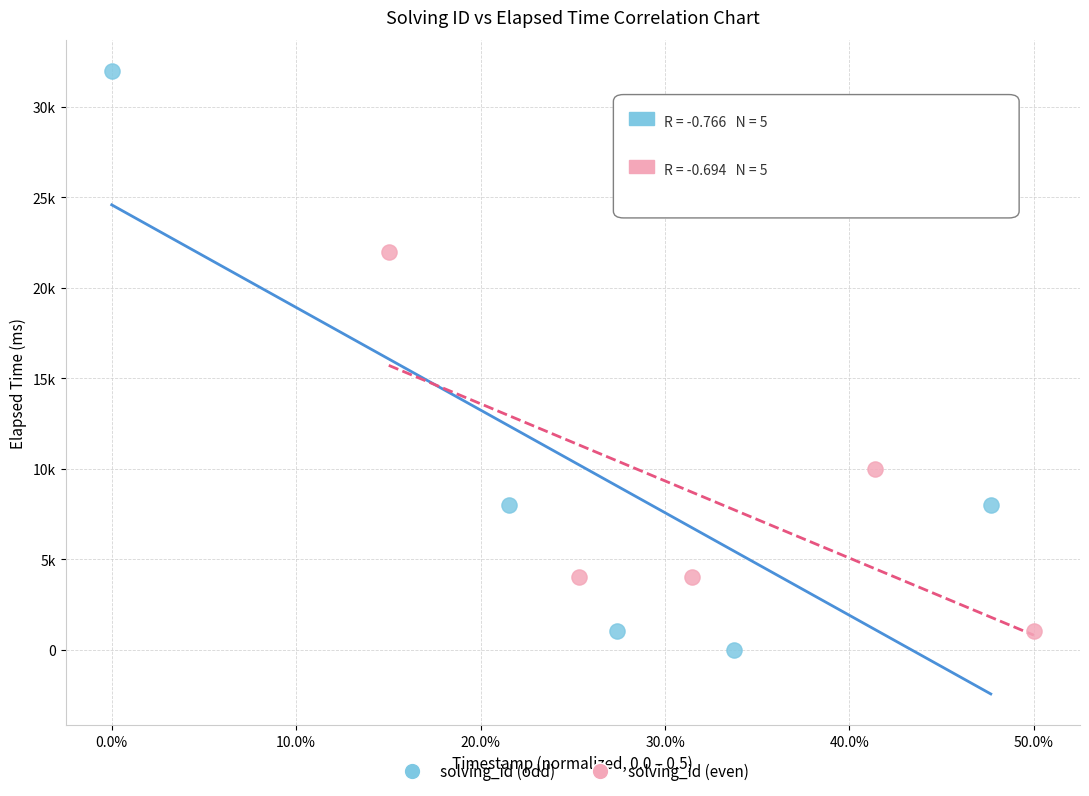

Which series has the largest Y range (max minus min)?

solving_id (odd)